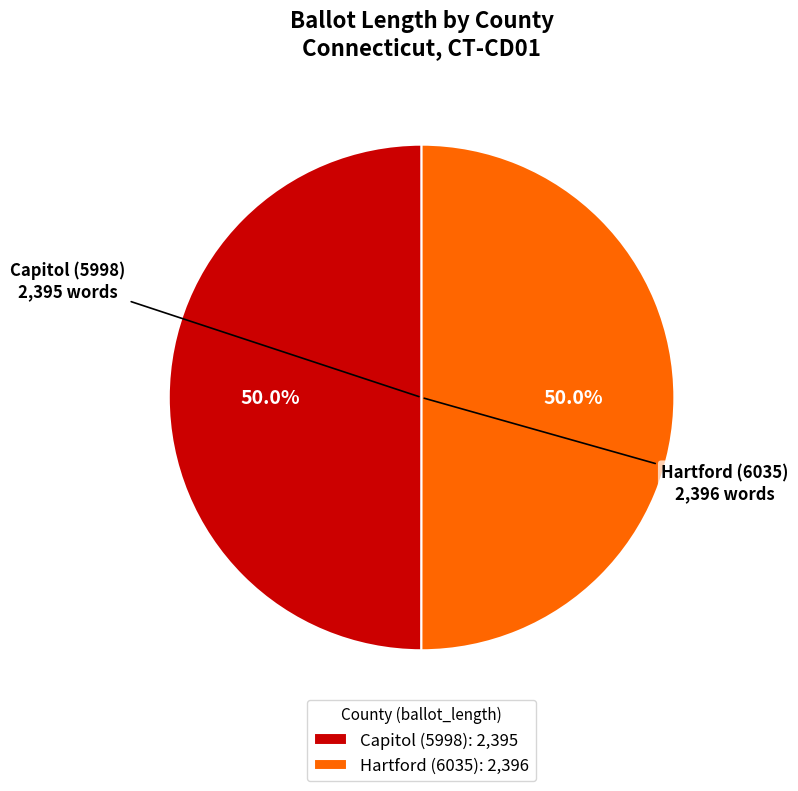

Approximately how many times larger is the value at Capitol (5998): 2,395 compared to Hartford (6035): 2,396?

1.0